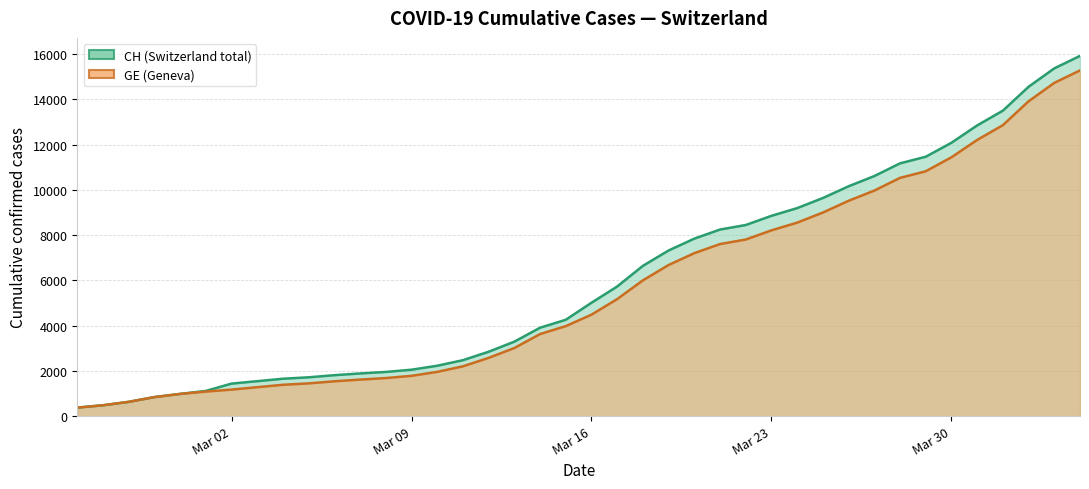

What is the spread (max minus min) of values at Mar 23?

642